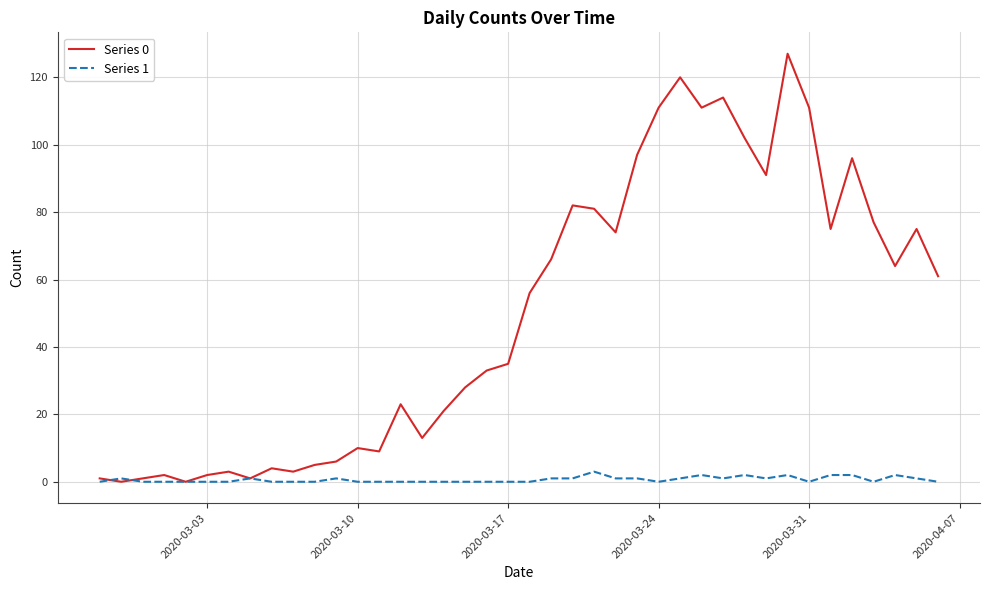

Which series has the largest total across all categories?

Series 0